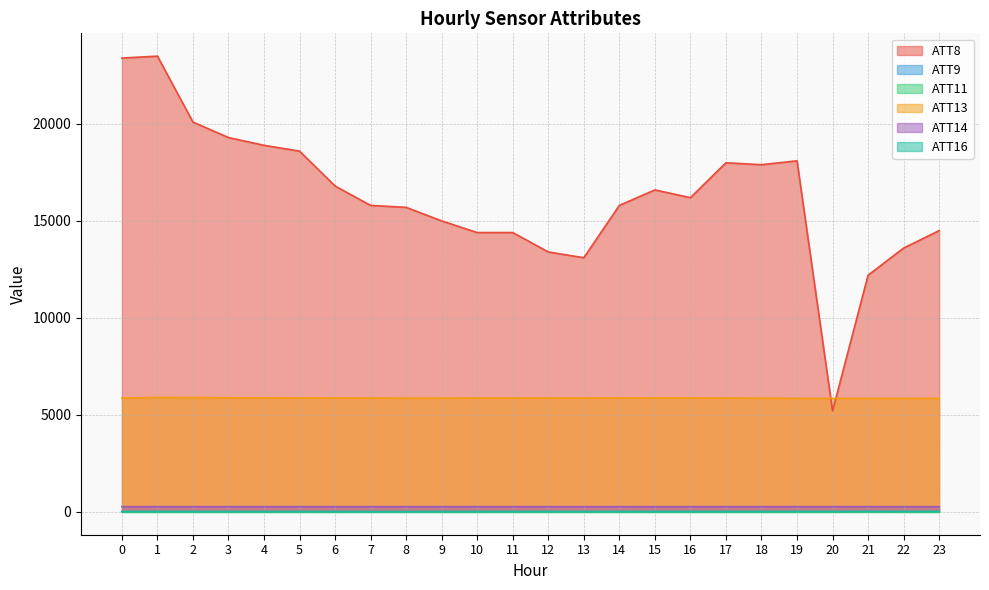

True or false: ATT9 and ATT13 intersect in this chart.

False